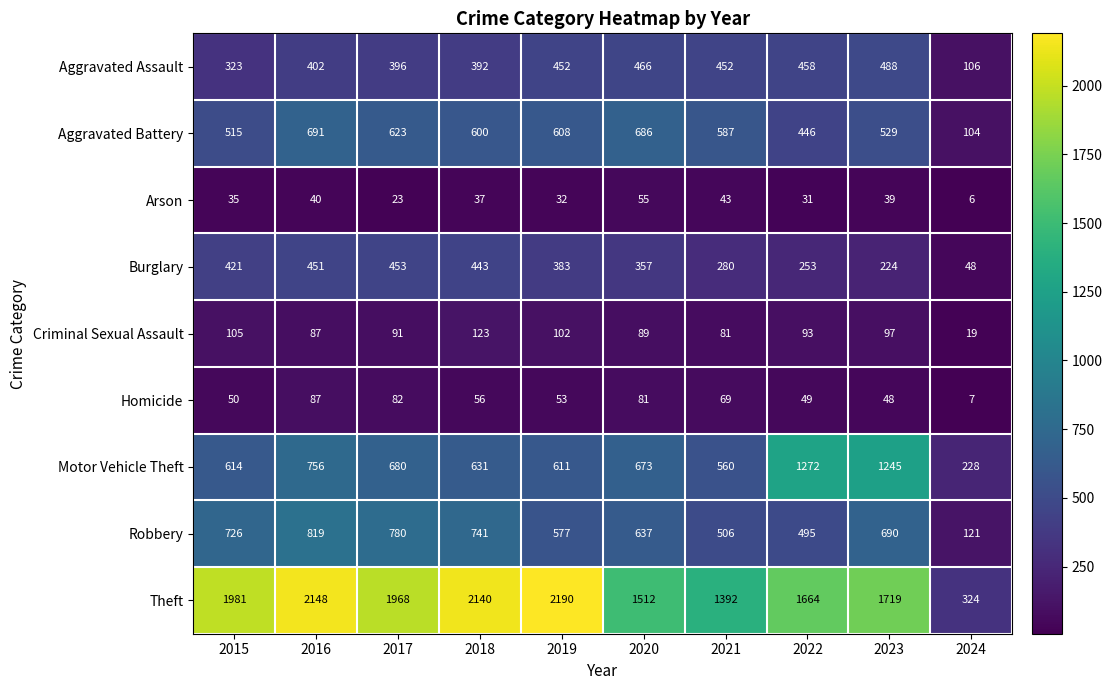

Between 2015 and 2017, which series saw the biggest shift?

Aggravated Battery